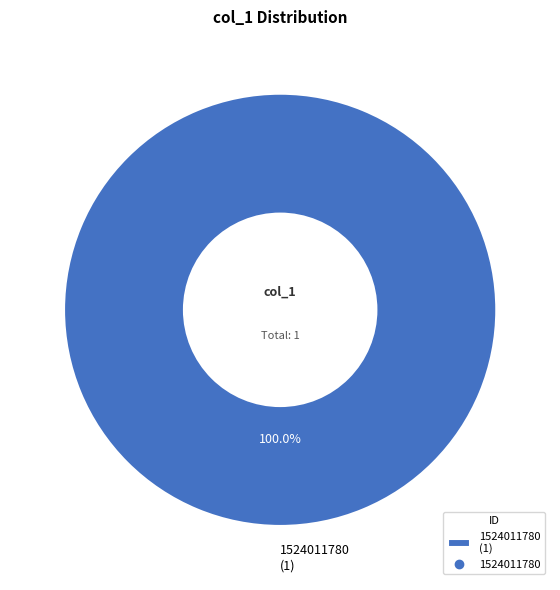

Rank the categories by value from highest to lowest.

1524011780 (1)